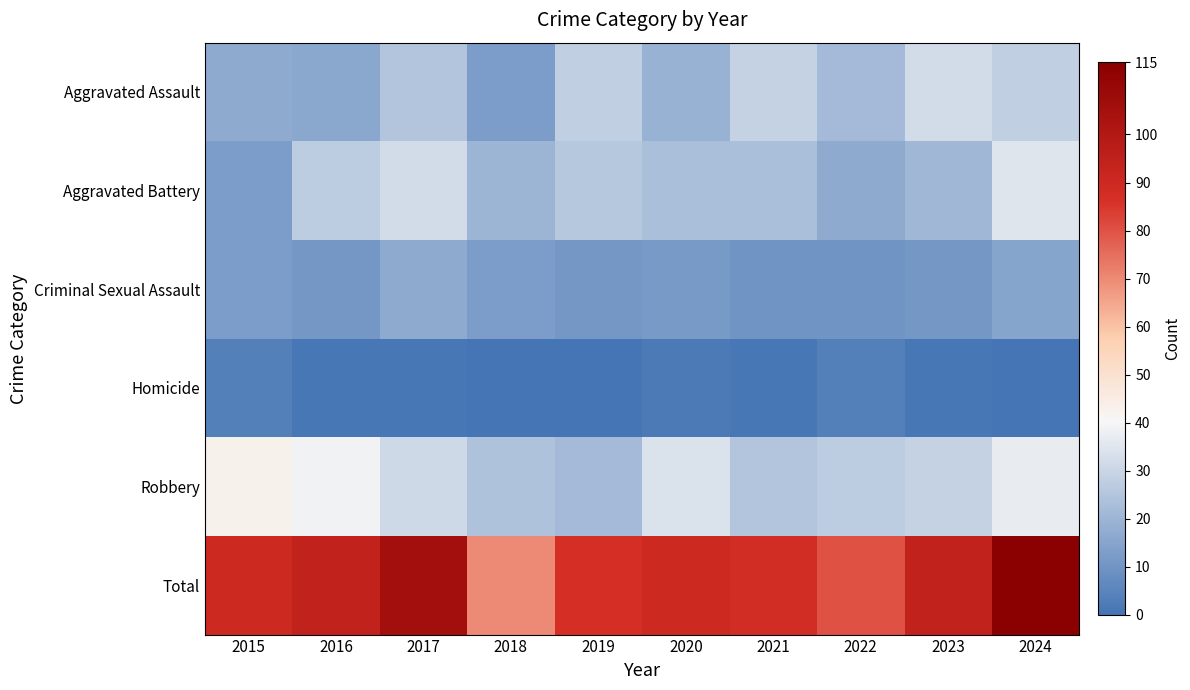

Which series has the largest total across all categories?

Total